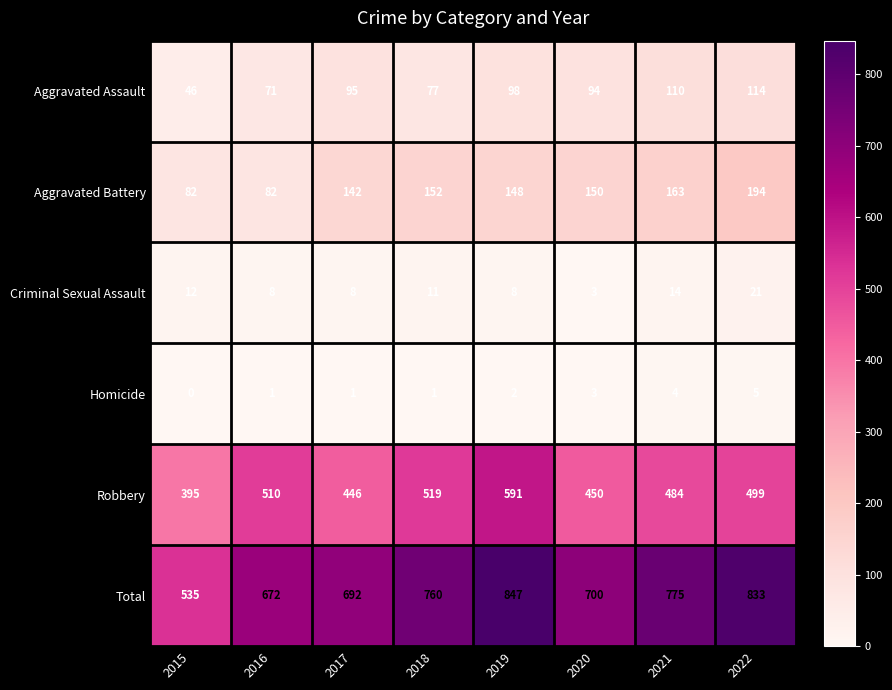

Rank the series by their maximum value, from lowest to highest.

Homicide, Criminal Sexual Assault, Aggravated Assault, Aggravated Battery, Robbery, Total